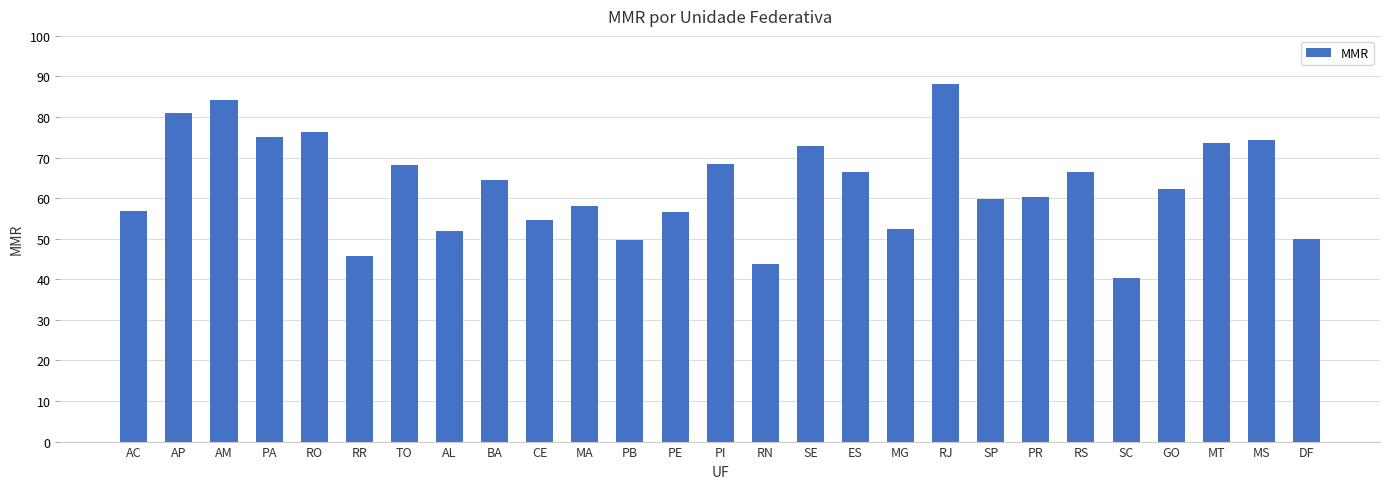

What is the difference between the maximum and second lowest values?

44.5